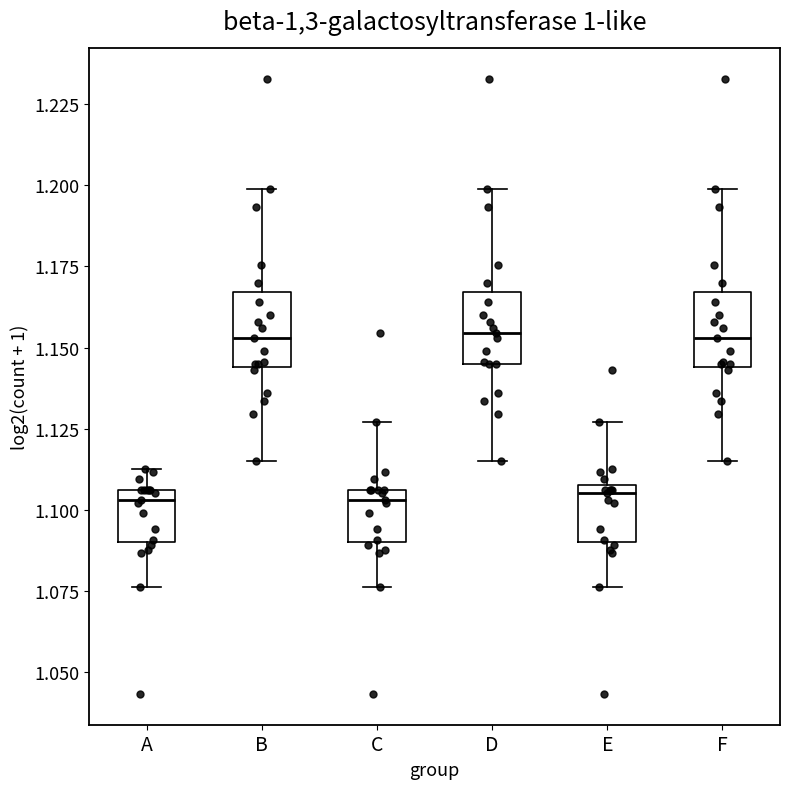

Reading left to right, read every box against the y-axis: the position of its median line, the range the box covers, and the ends of its whiskers. The values are not printed on the chart, so give them approximately, as read against the axis.

A: median 1.105 (just below the box's upper edge), box 1.090 to 1.105, whiskers 1.075 to 1.115
B: median 1.155, box 1.145 to 1.165, whiskers 1.115 to 1.200
C: median 1.105 (just below the box's upper edge), box 1.090 to 1.105, whiskers 1.075 to 1.125
D: median 1.155, box 1.145 to 1.165, whiskers 1.115 to 1.200
E: median 1.105, box 1.090 to 1.110, whiskers 1.075 to 1.125
F: median 1.155, box 1.145 to 1.165, whiskers 1.115 to 1.200